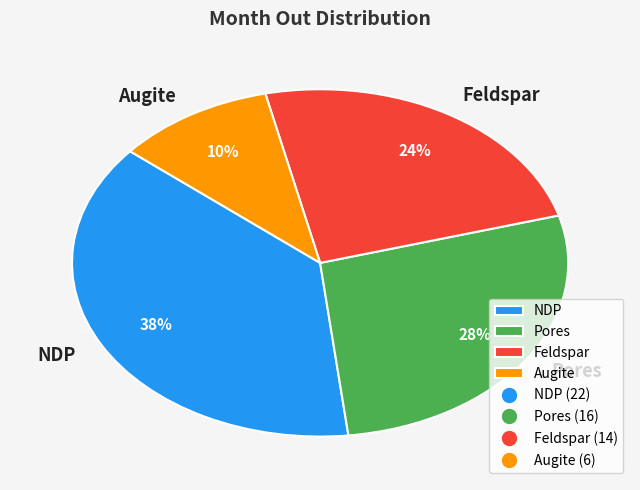

What percentage is the Feldspar slice, to the nearest percent?

24%